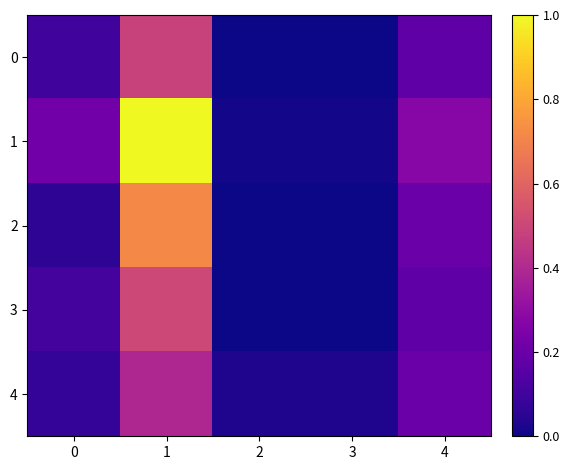

At which category does the chart reach its peak across all series?

1